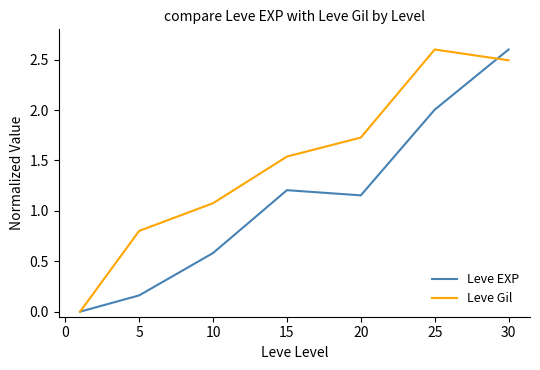

How many Leve Gil values are between 0 and 2?

5